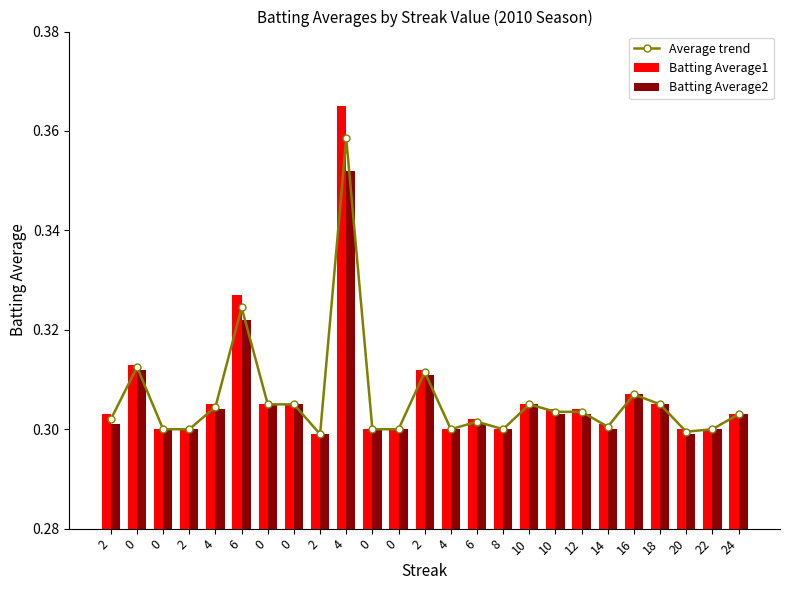

True or false: Batting Average1 has a value of 0.2 at 4.

False